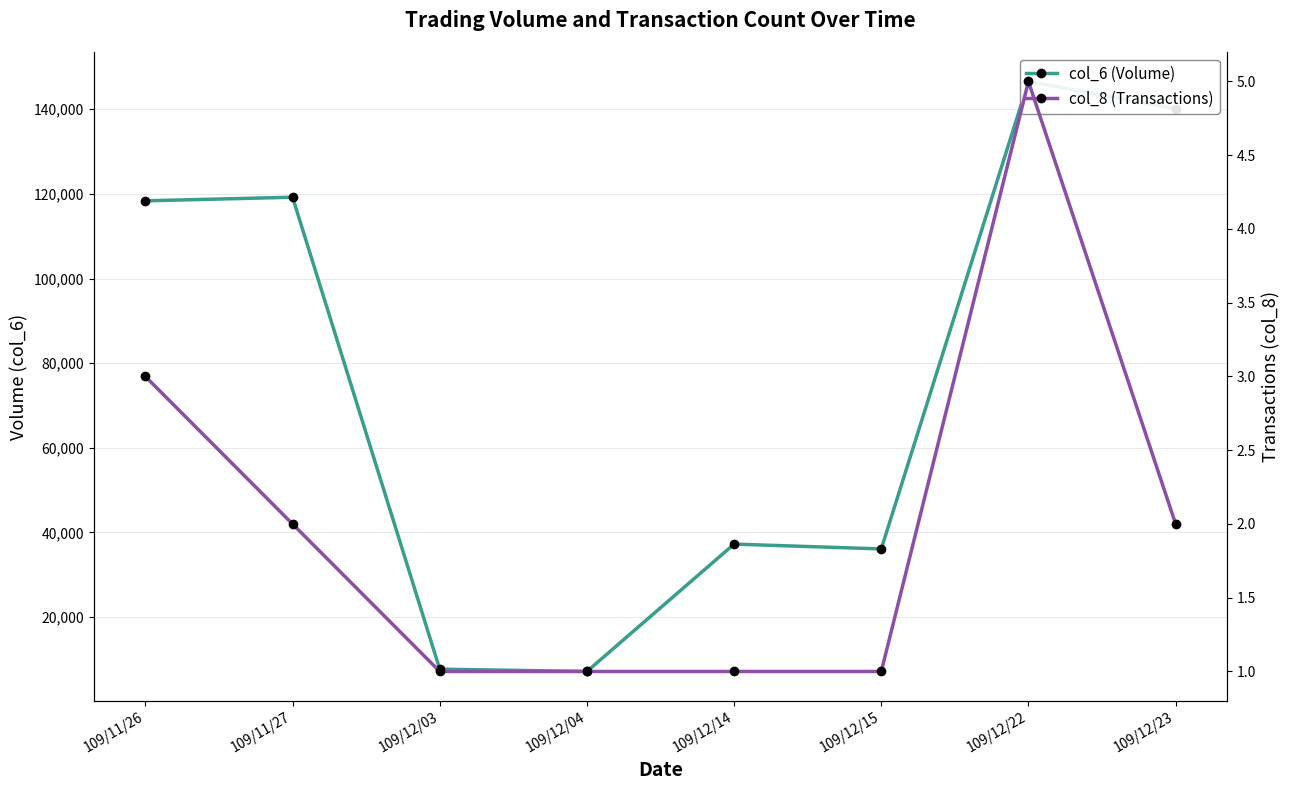

How many categories are shown in the chart?

8